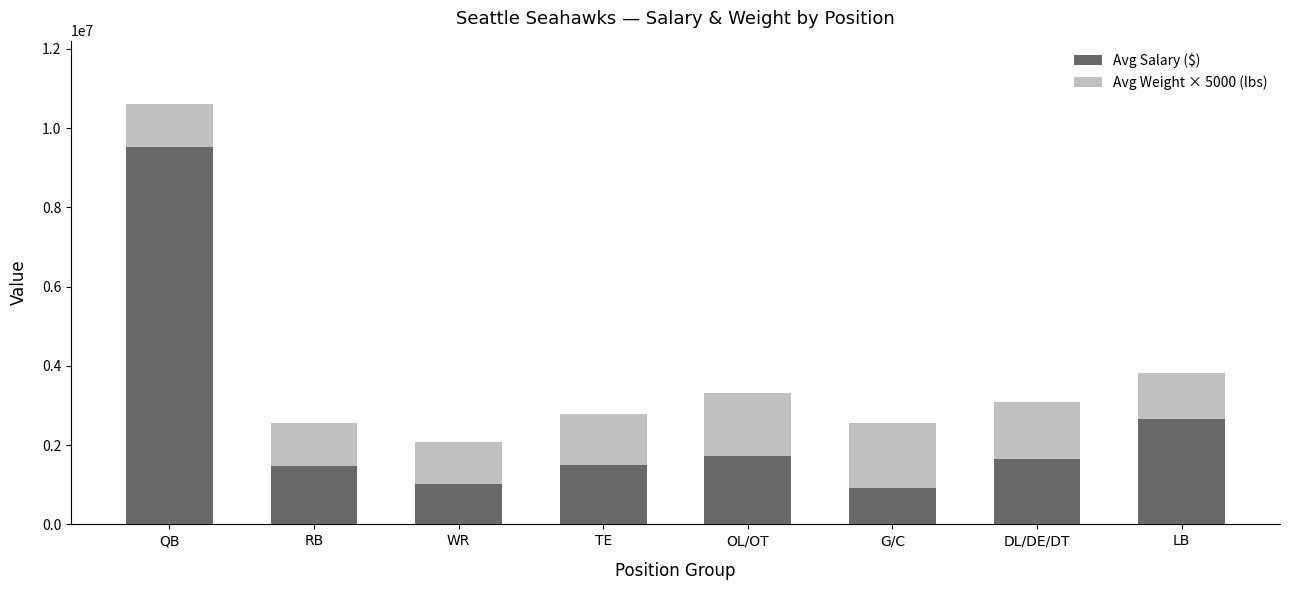

What is the highest value of the Avg Salary ($) series?

9525000